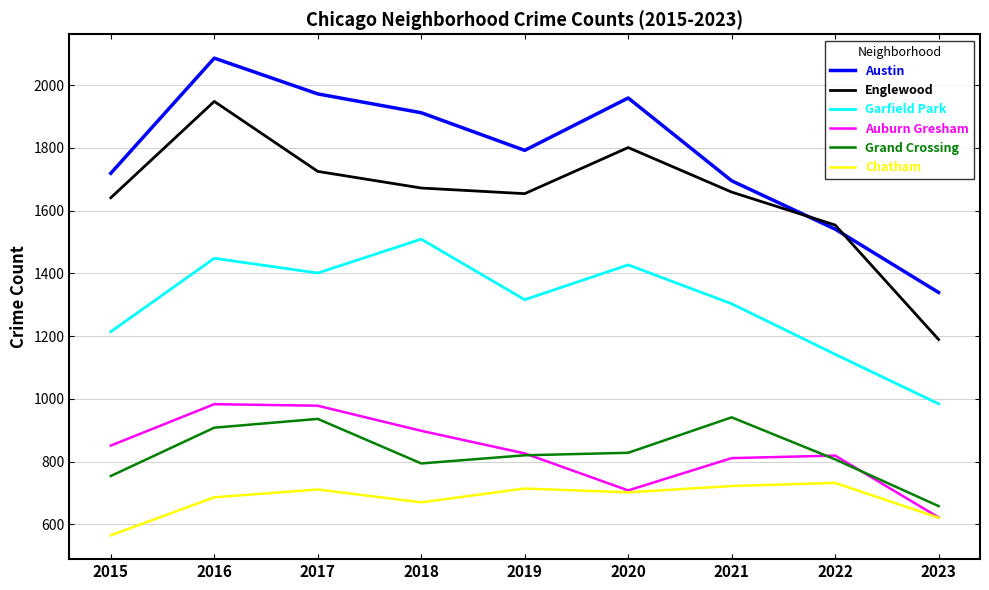

At which label is Englewood closest to 1568?

2022